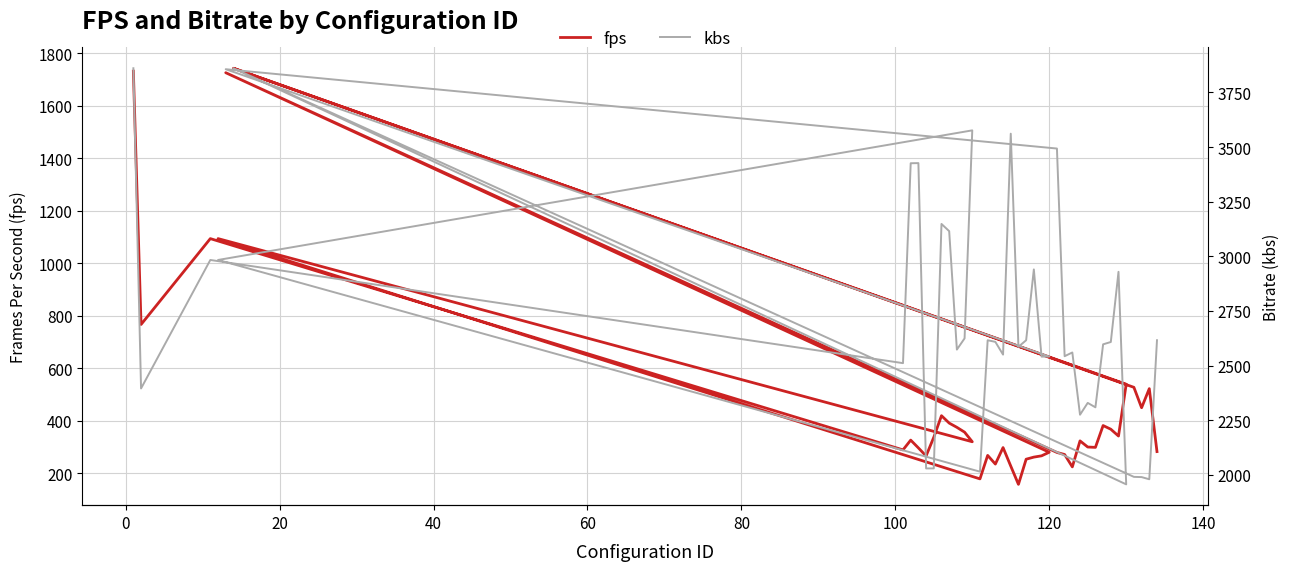

How many lines are shown in the chart?

2